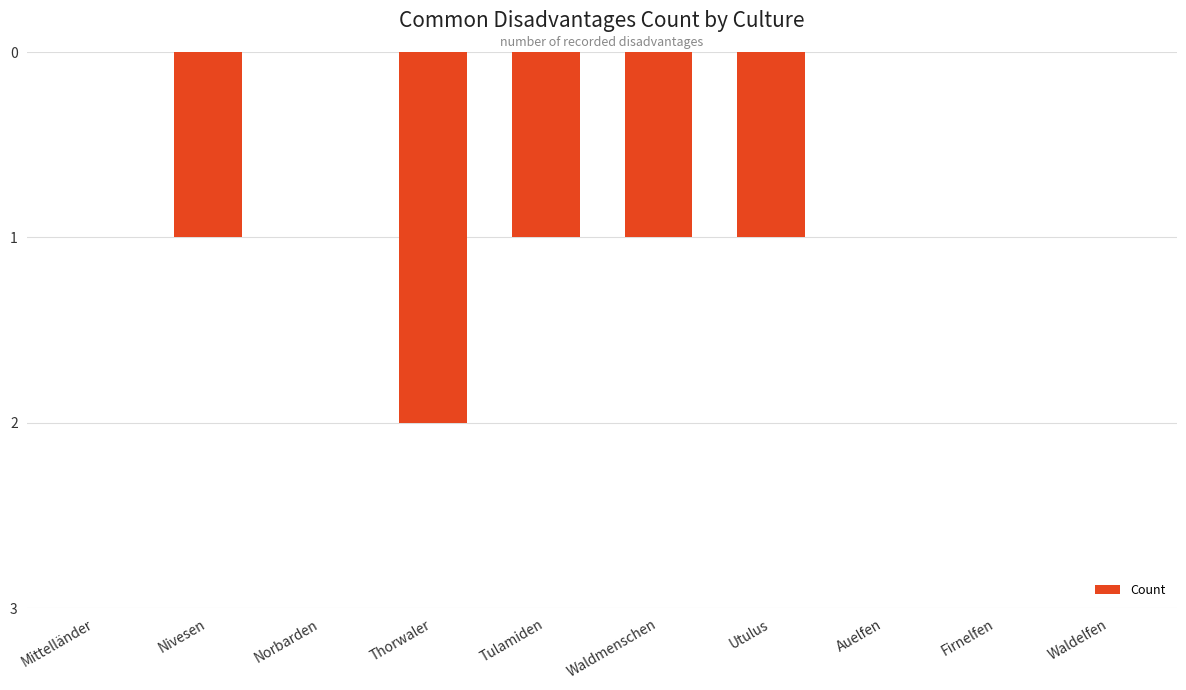

How many series are shown in this chart?

1